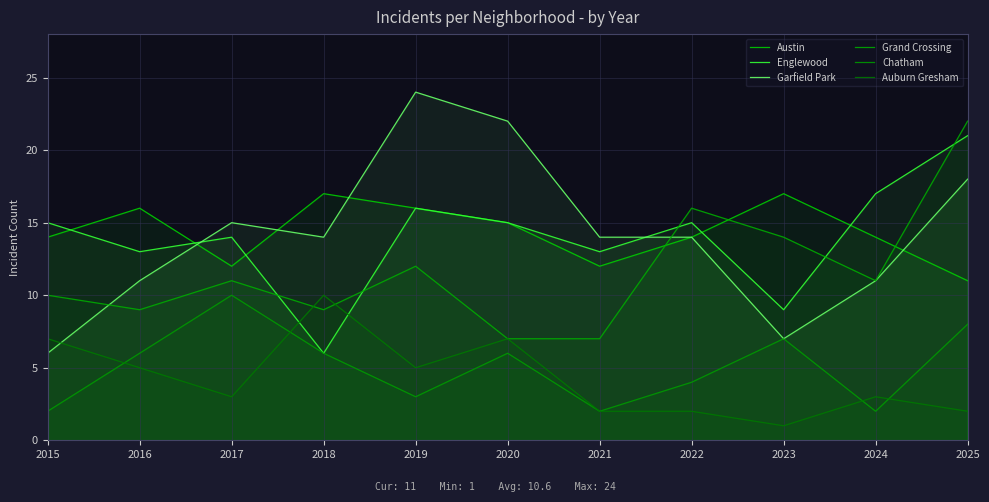

What is the value of the Garfield Park point at the 3rd from the left?

15